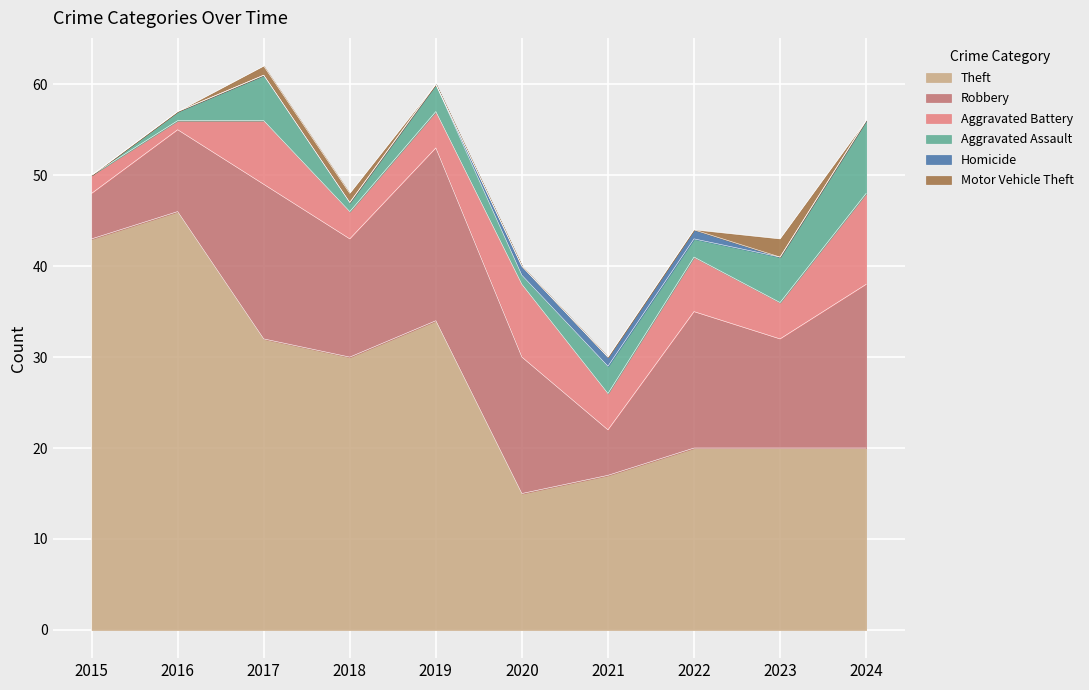

The Homicide series shows 0 at 2016. True or false?

False